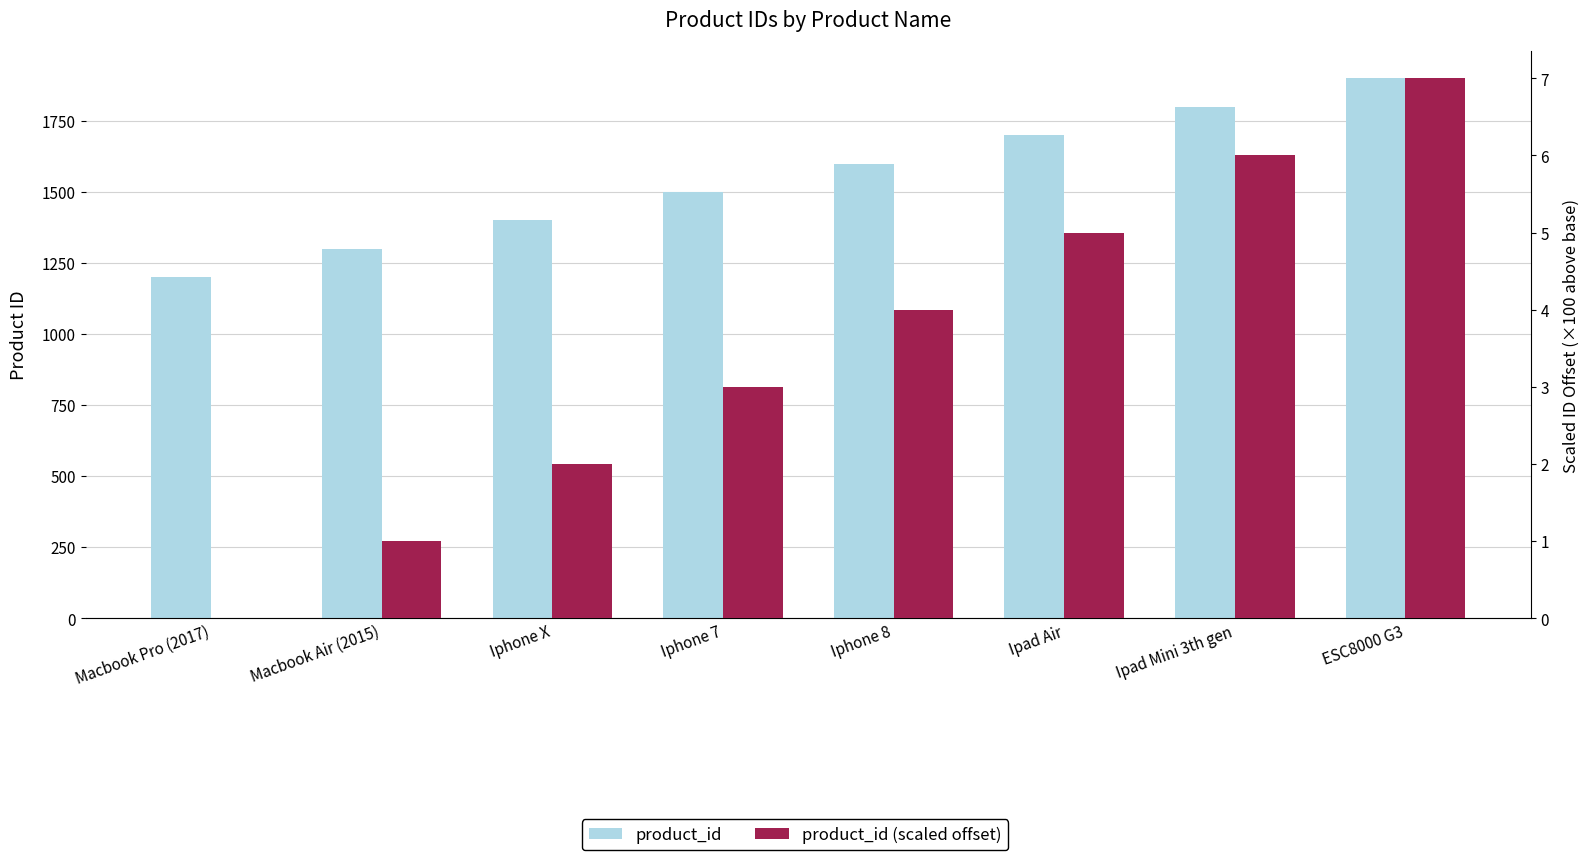

At which category is the sum across all series the highest?

ESC8000 G3